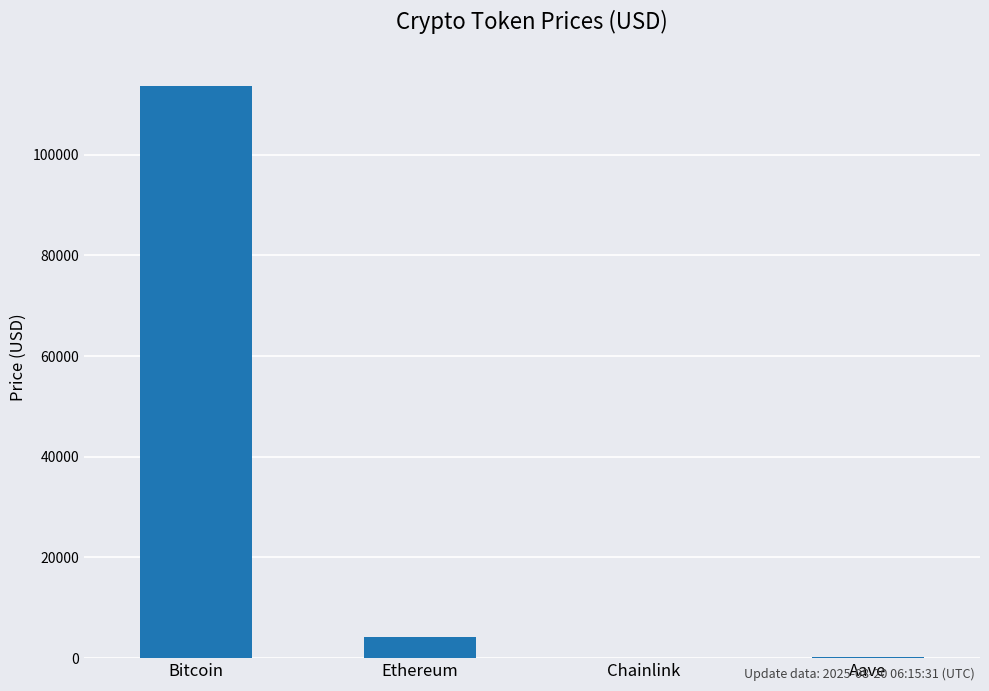

What is the sum of all values?

118234.9